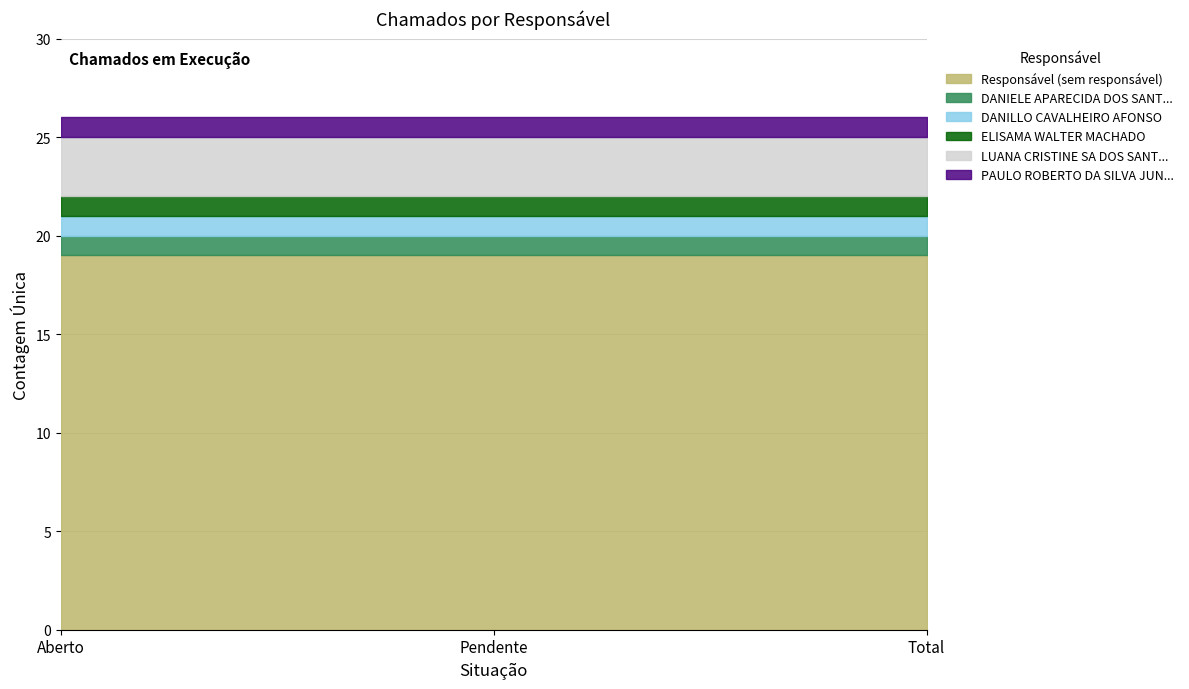

Does the chart have visible grid lines?

Yes